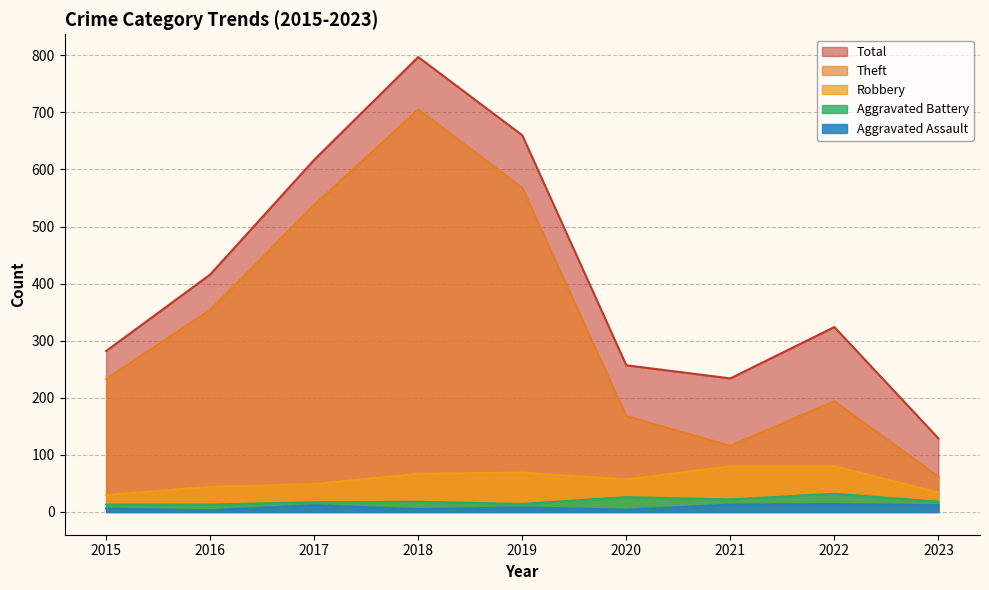

At which category is the sum across all series the highest?

2018